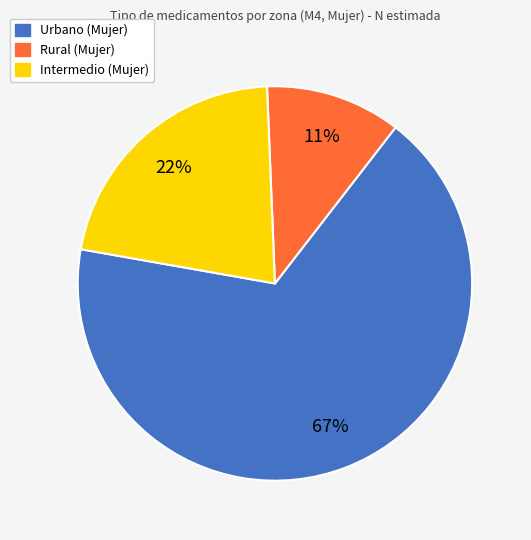

True or false: Intermedio (Mujer) accounts for 22% of the total.

True